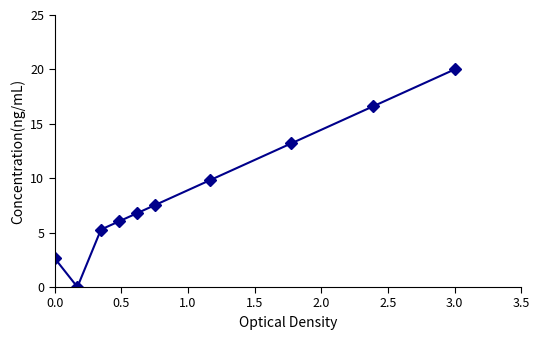

How many values exceed 7?

5